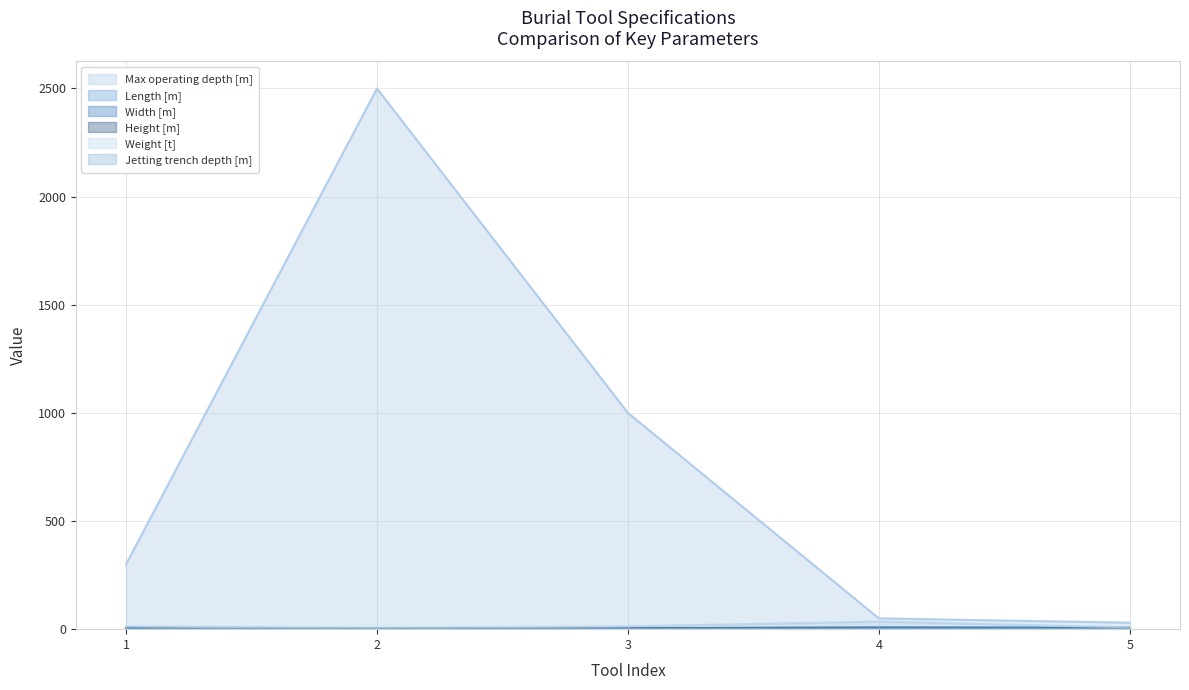

Where is the first local minimum for Weight [t]?

2